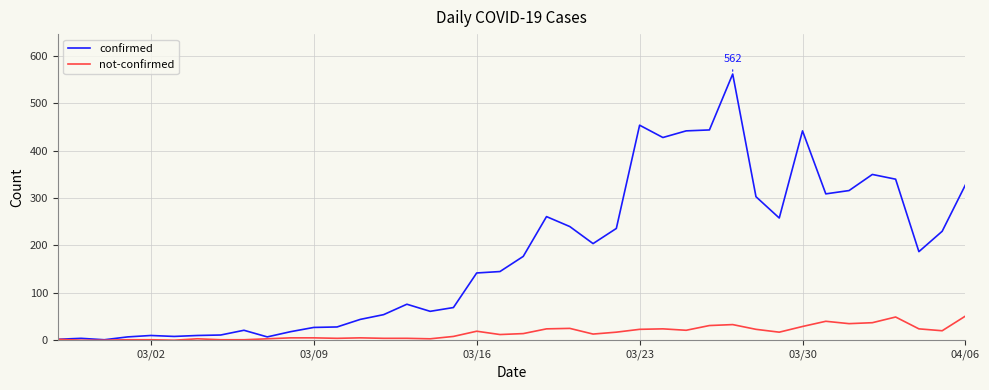

What is the highest value of the confirmed series?

562